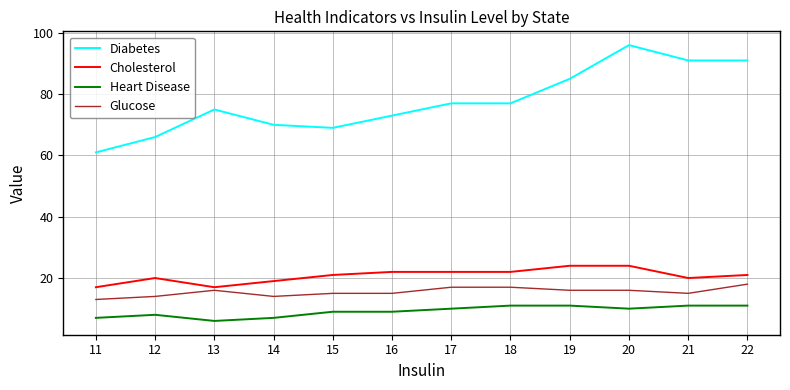

Which series has the largest range (max minus min)?

Diabetes